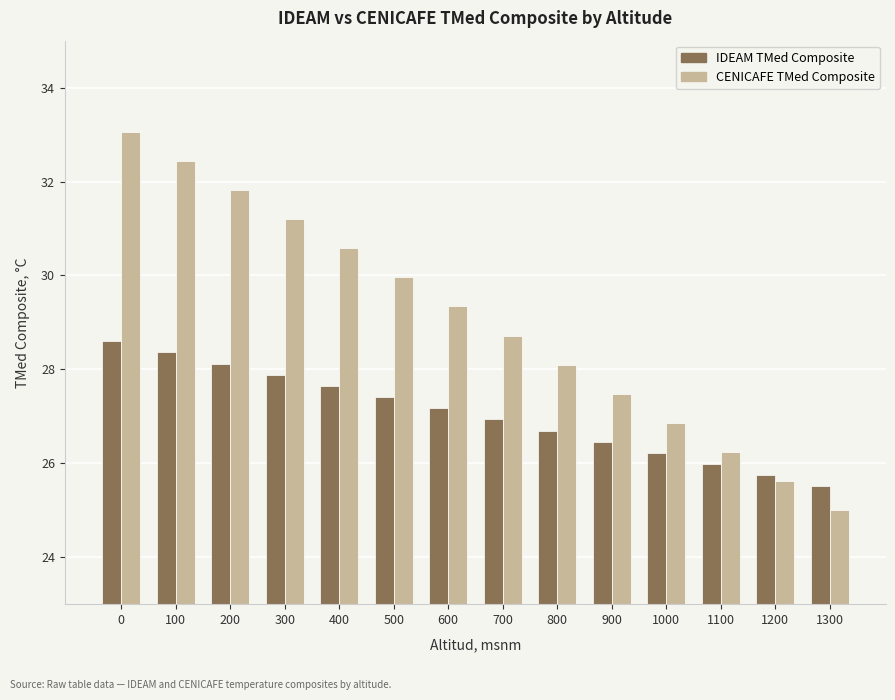

List the labels in order of IDEAM TMed Composite value, smallest first.

1300, 1200, 1100, 1000, 900, 800, 700, 600, 500, 400, 300, 200, 100, 0